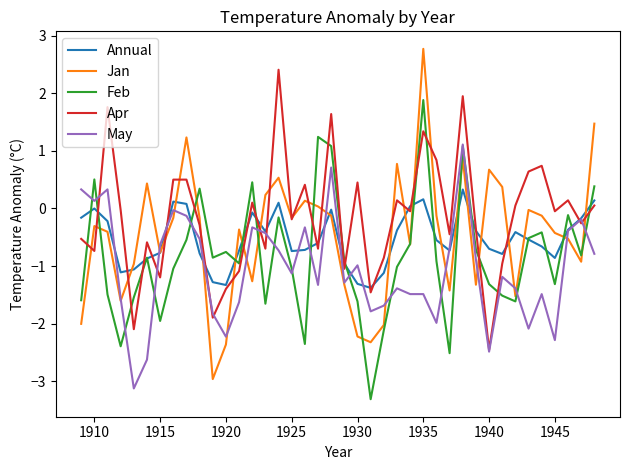

True or false: Feb and Apr intersect in this chart.

True